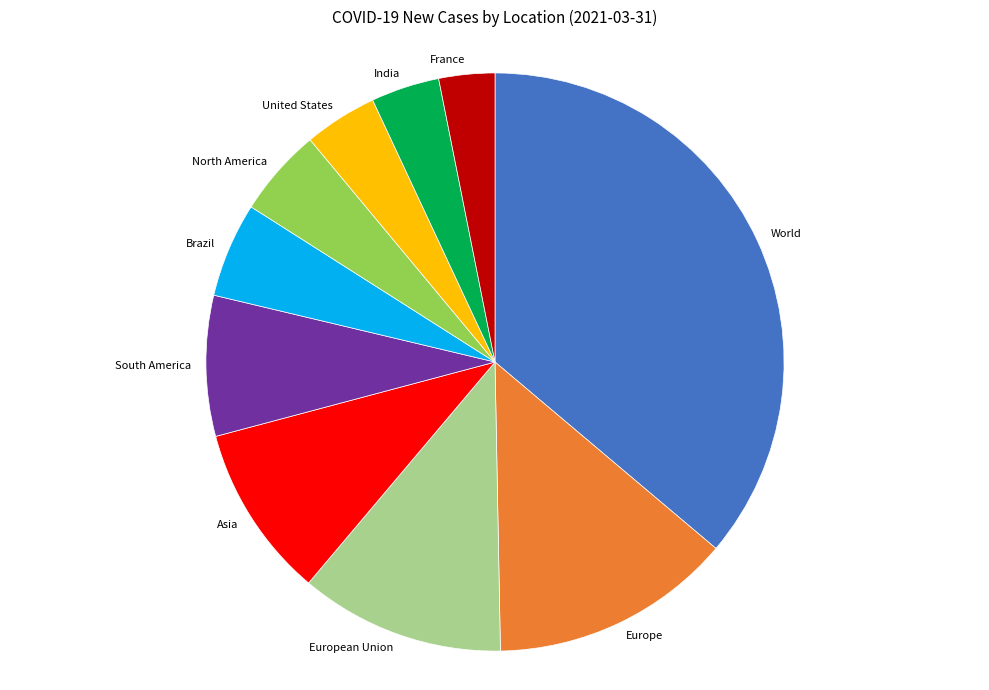

Do Brazil and North America together represent more than half of the pie?

No